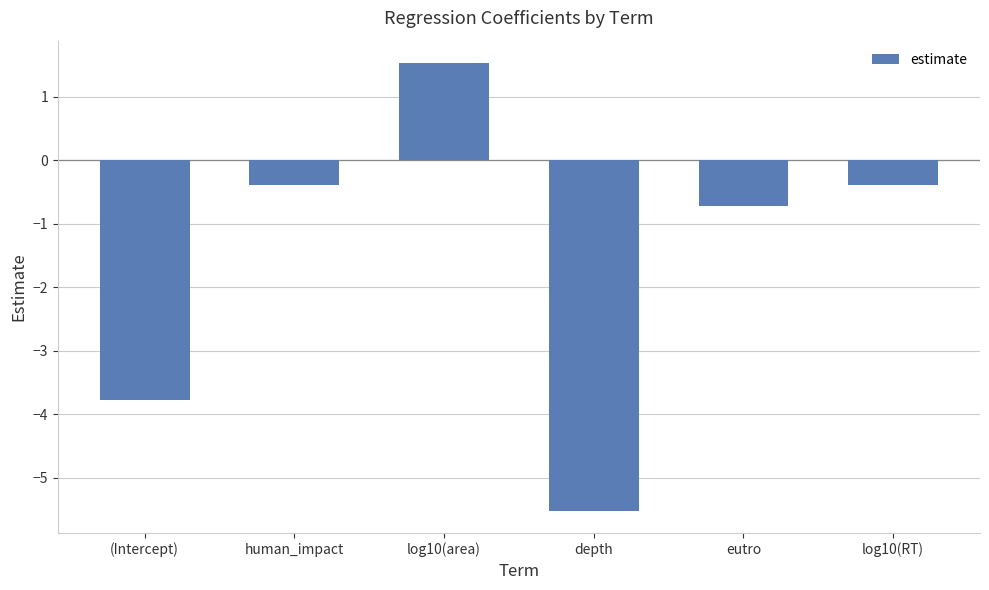

How many values are below zero?

5